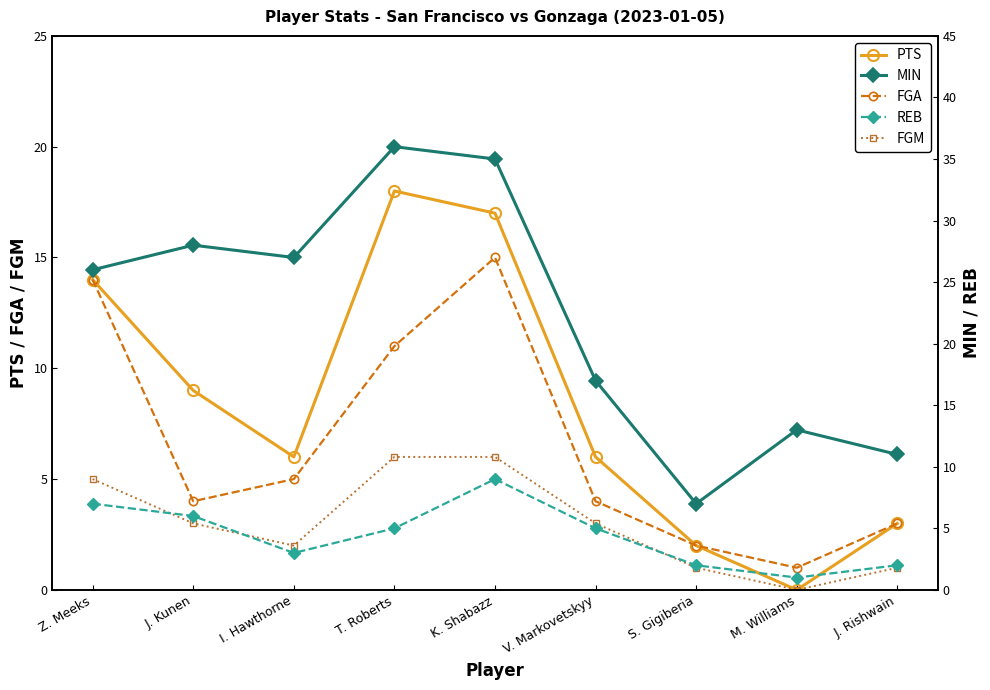

What value does the MIN series have at T. Roberts, to the nearest 10?

40